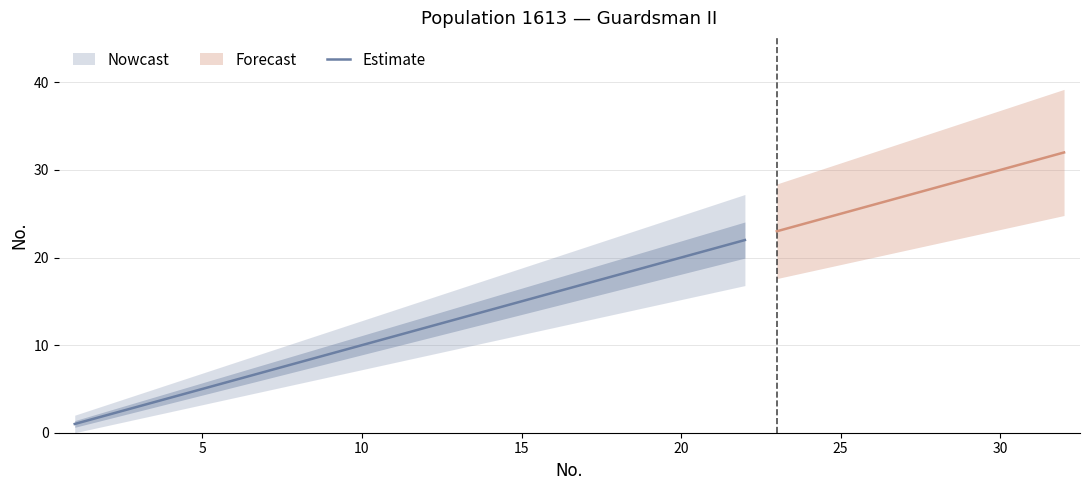

True or false: Estimate has a value of 7 at 10.

False